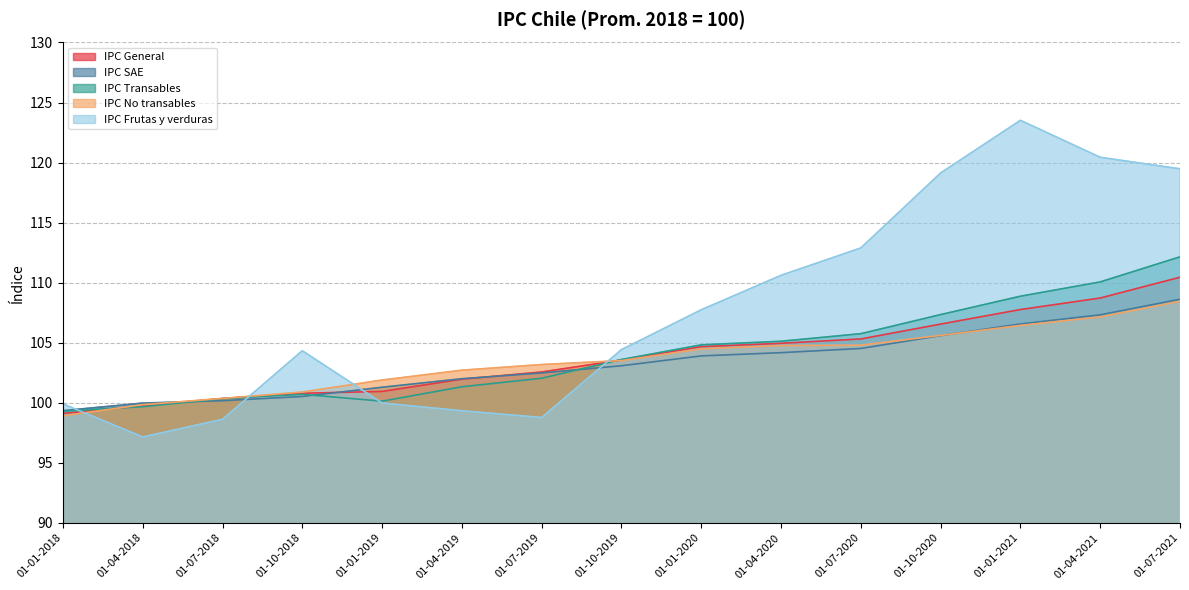

Which has a higher value, 01-10-2018 or 01-01-2019?

01-01-2019